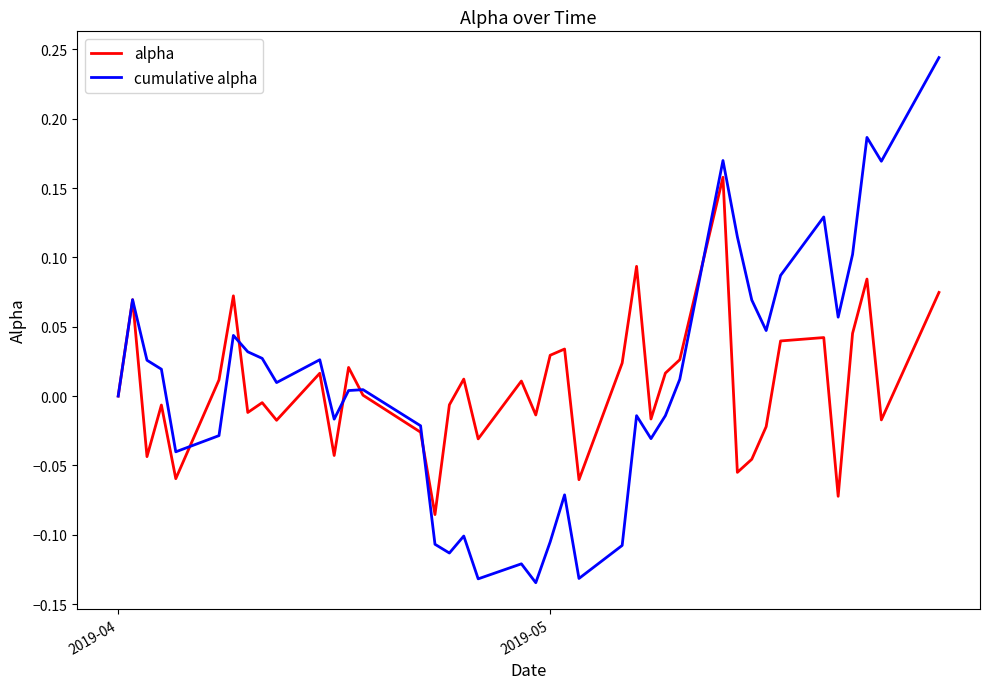

How many interior local valleys does the alpha series have?

13